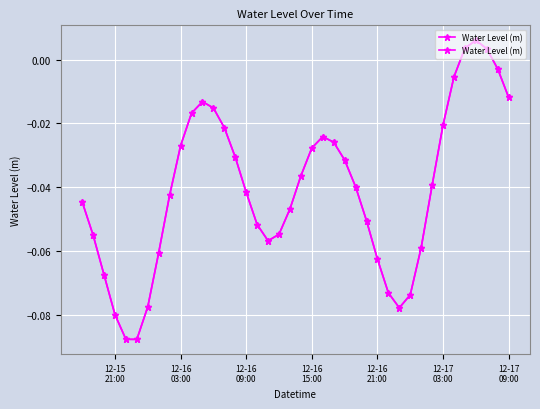

True or false: the data shows -0.0 at 29.

False